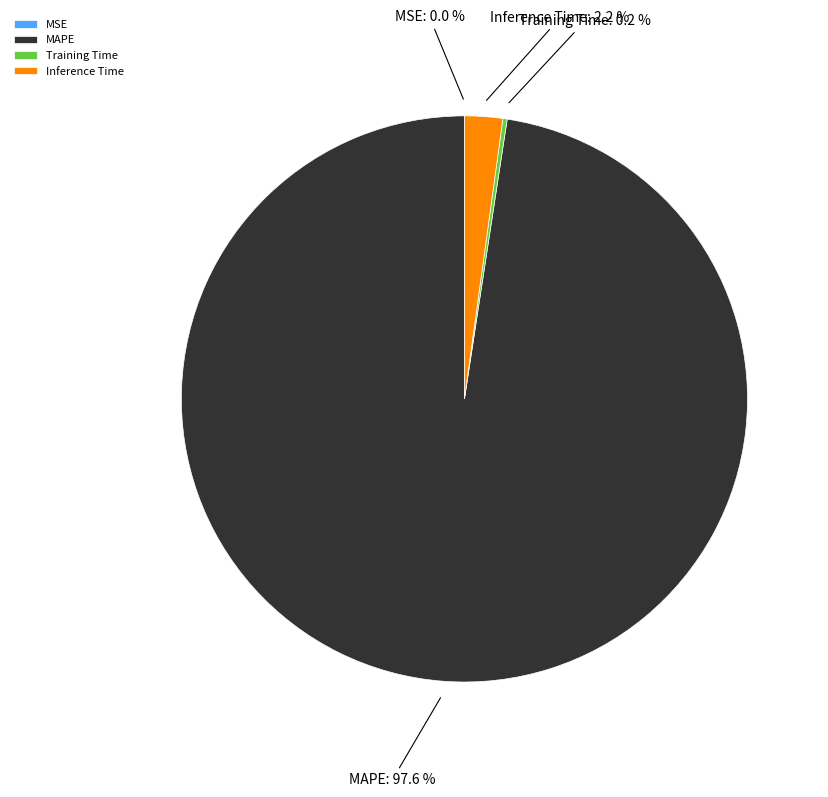

Which has a higher value, MAPE or Inference Time?

MAPE